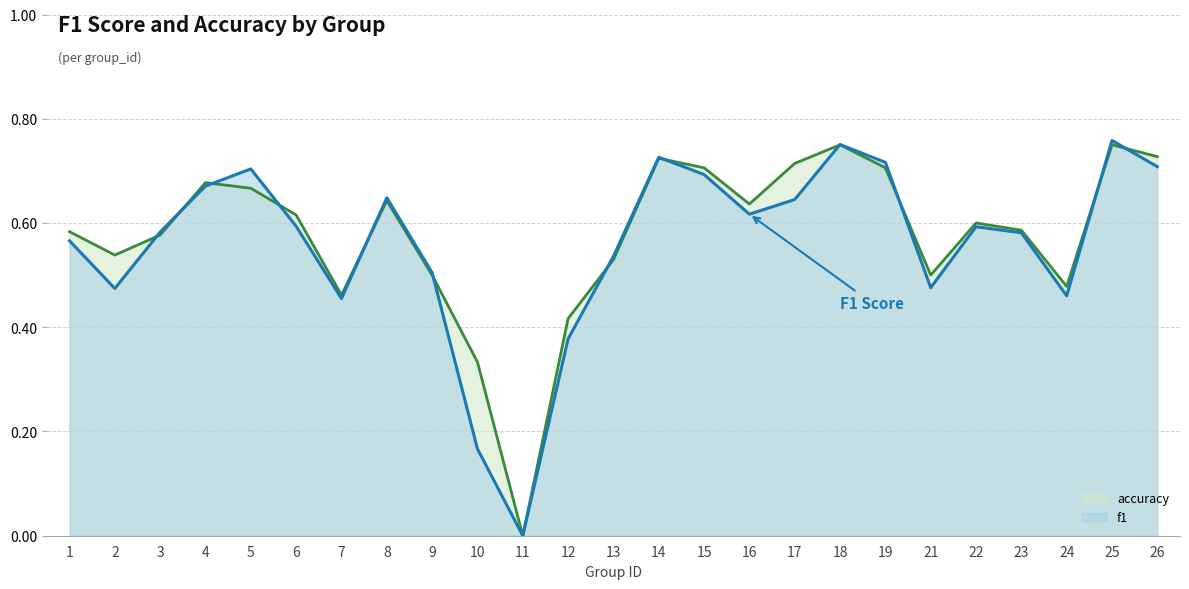

List the series in order of their peak value, lowest first.

accuracy, f1